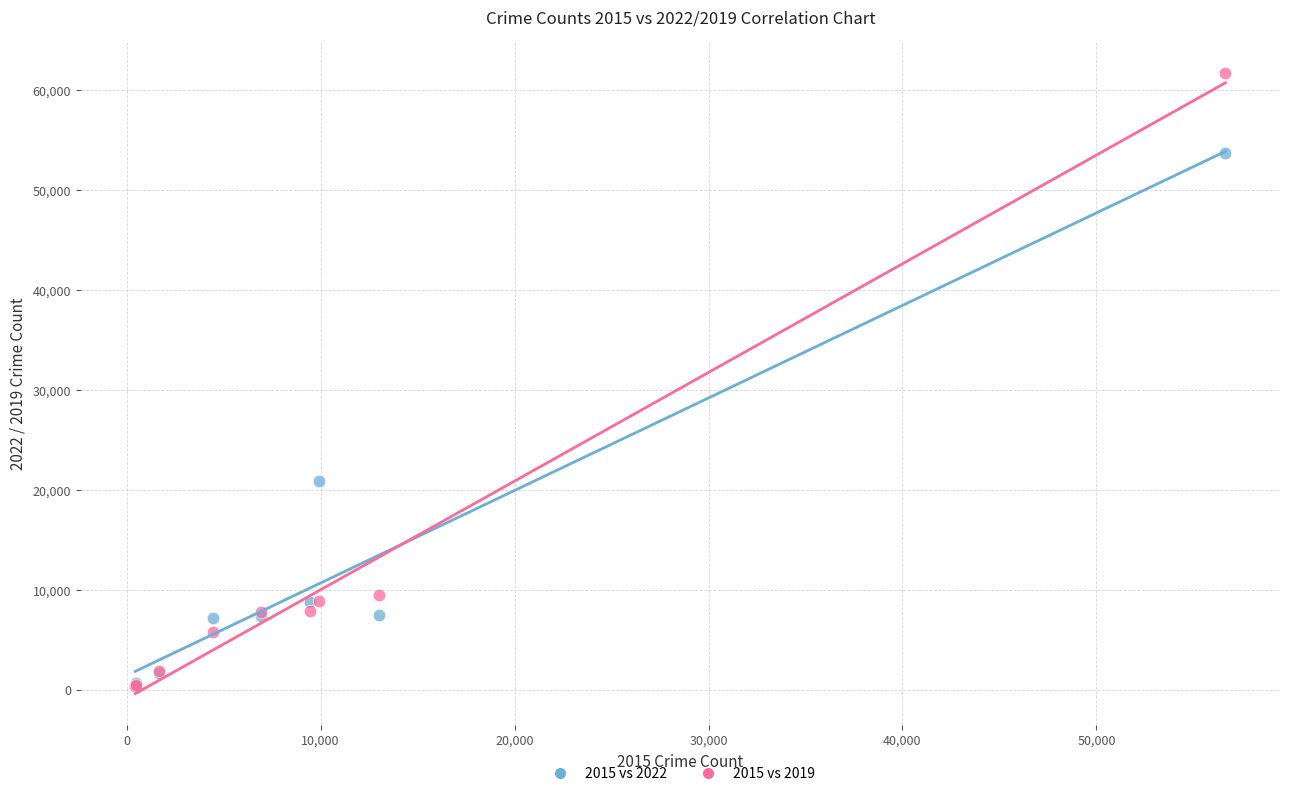

Across all series, what Y value is closest to 31044?

20902